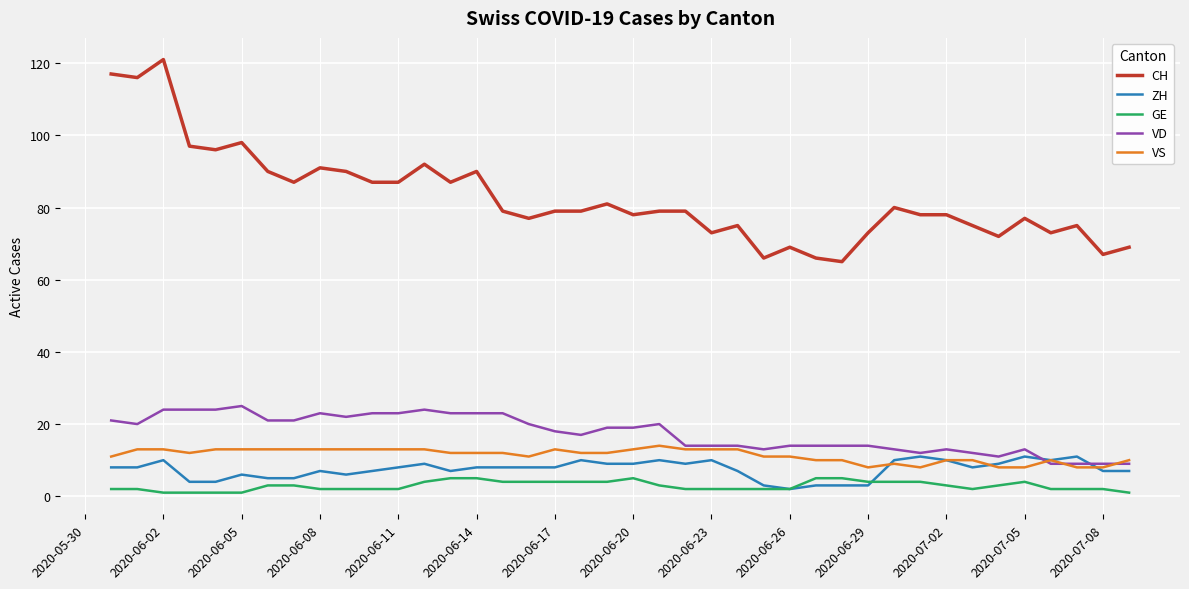

What is the sum of all VD values?

698